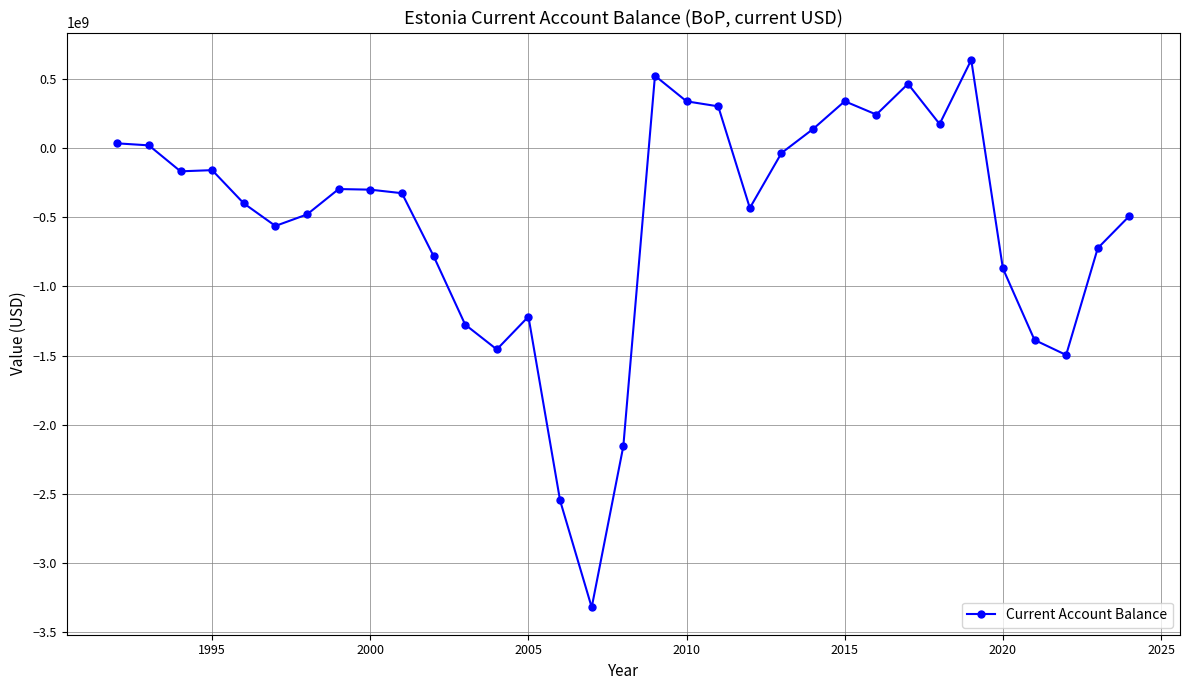

What is the value of the 5th point from the left?

-398235485.9